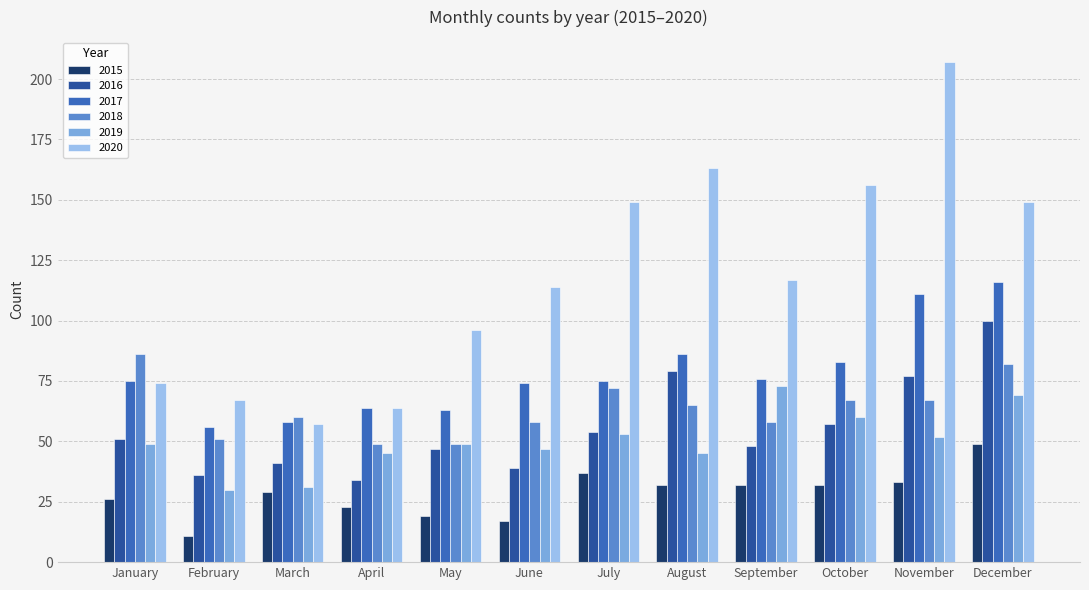

What is the difference between the highest and lowest values at May?

77